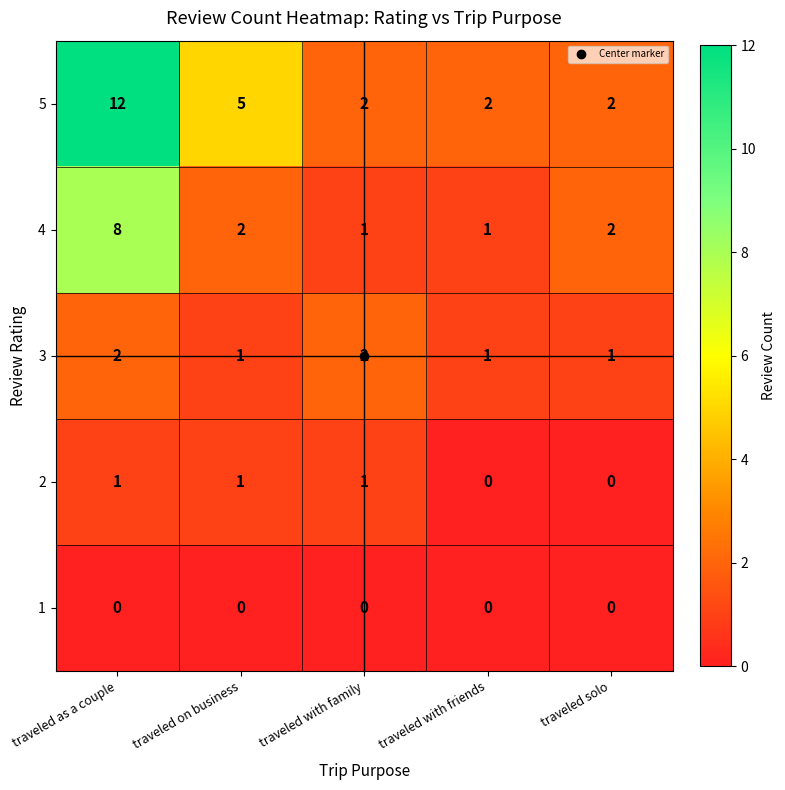

Rank the series by their maximum value, from lowest to highest.

1, 2, 3, 4, 5